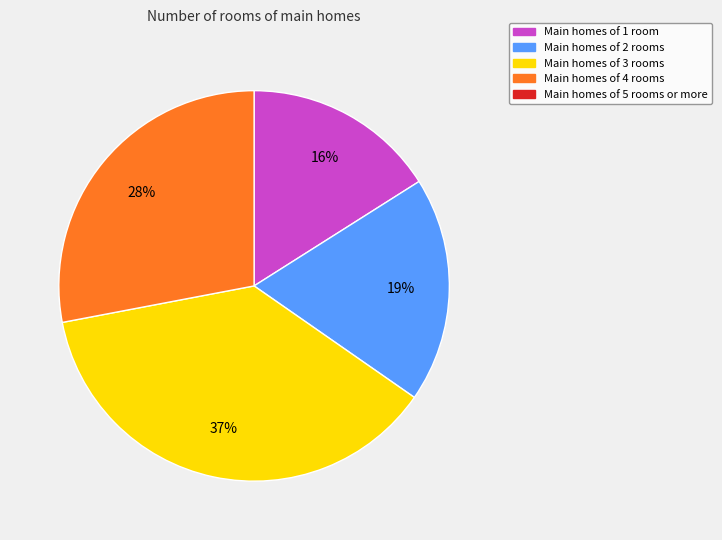

To the nearest percent, what is the difference between the largest and smallest slice percentages?

21%